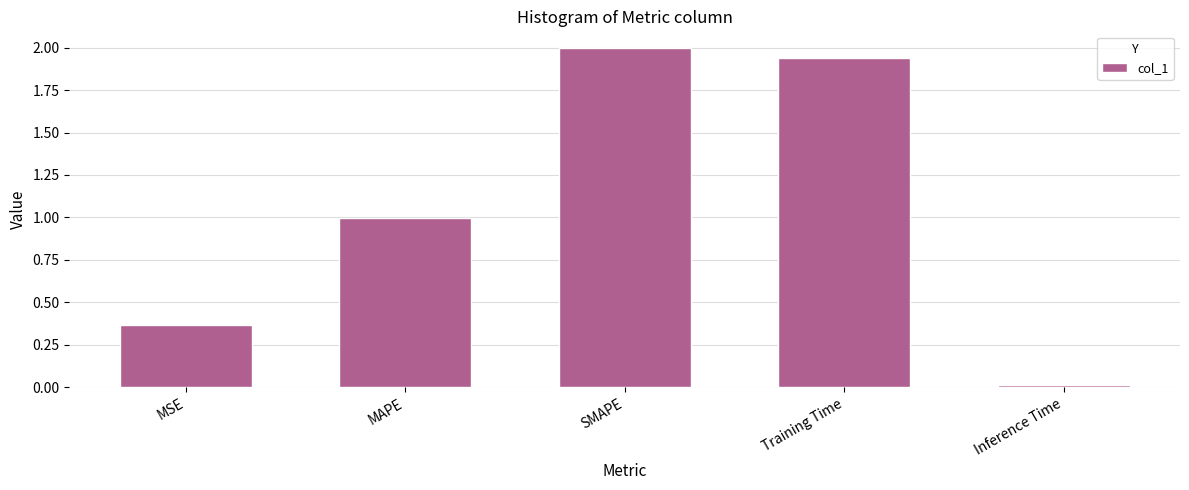

What is the label of the 1st bar from the right?

Inference Time